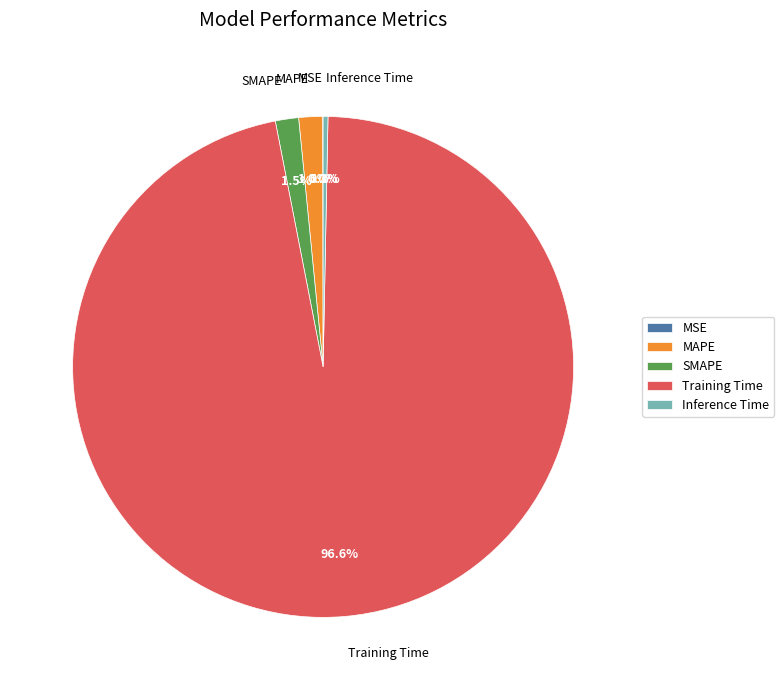

Between Training Time and MAPE, which is larger?

Training Time